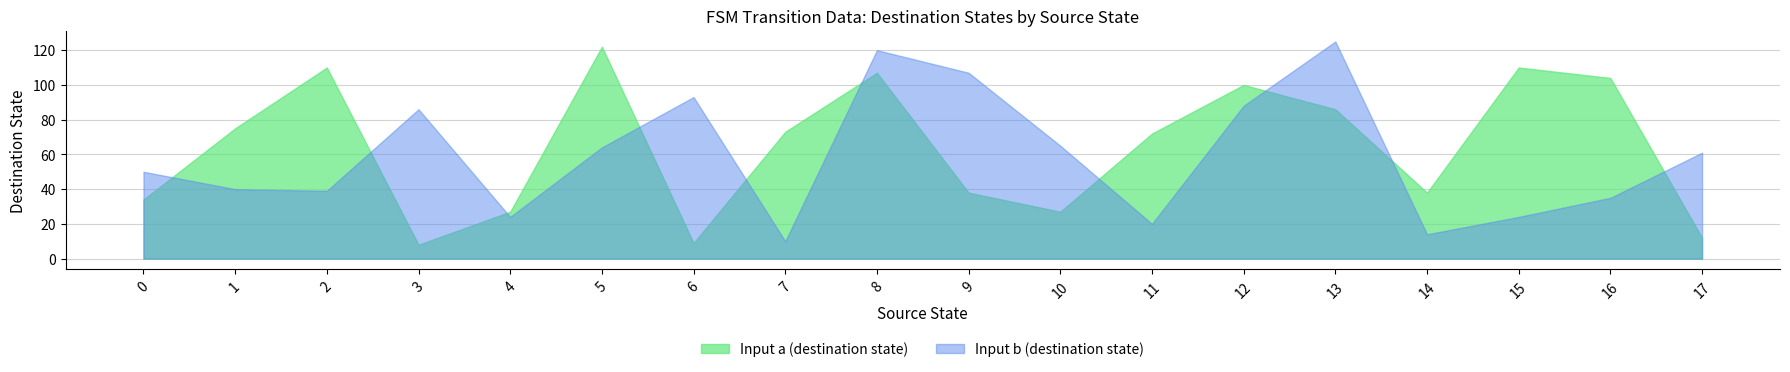

What is the spread (max minus min) of values at 11?

61